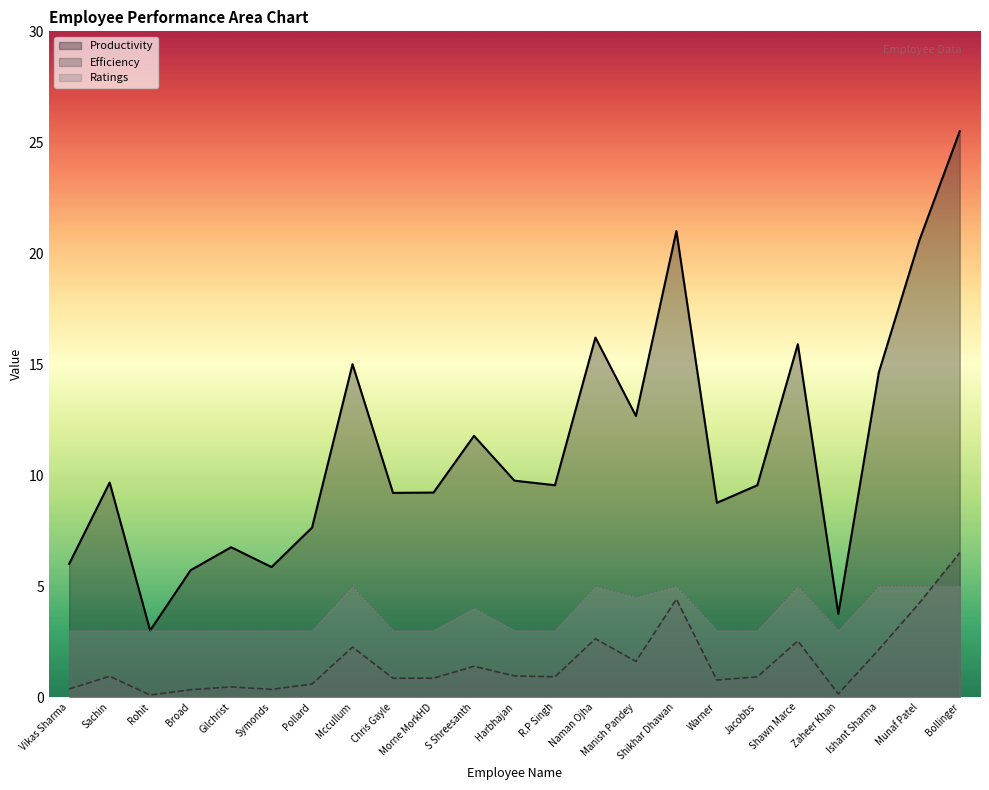

Between Pollard and Jacobbs, which is larger?

Jacobbs